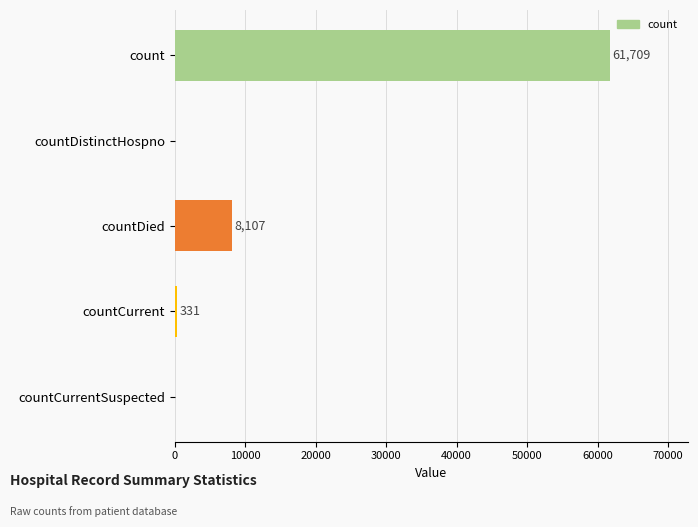

The chart shows a value of 0 at countCurrentSuspected. True or false?

True